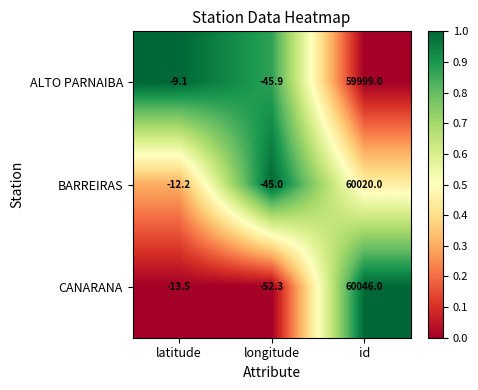

What is the sum of all CANARANA values?

59980.2